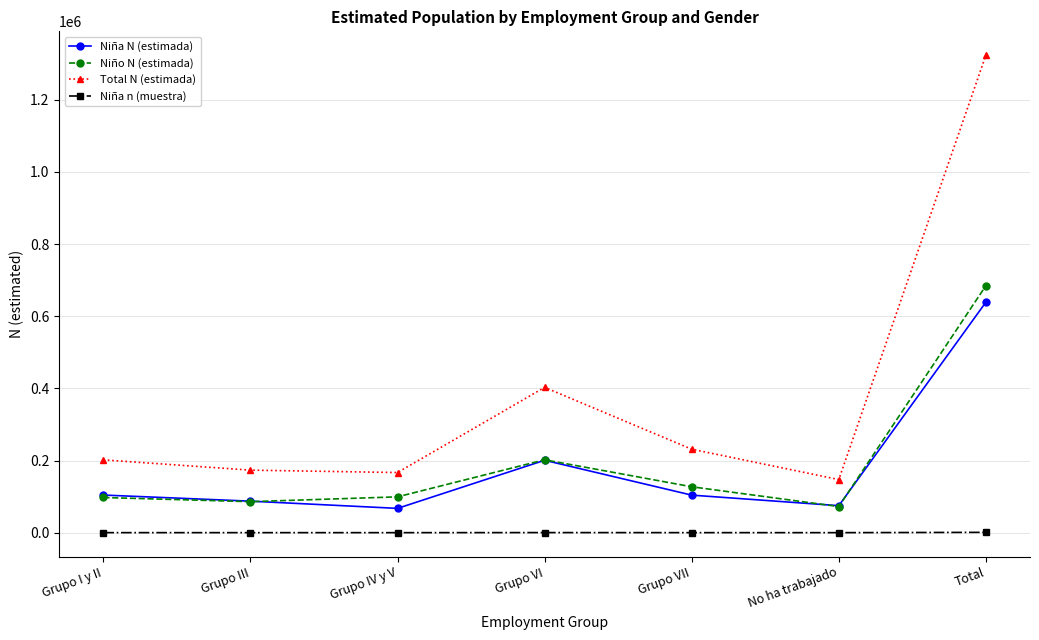

True or false: Niño N (estimada) has a value of 72392 at No ha trabajado.

True